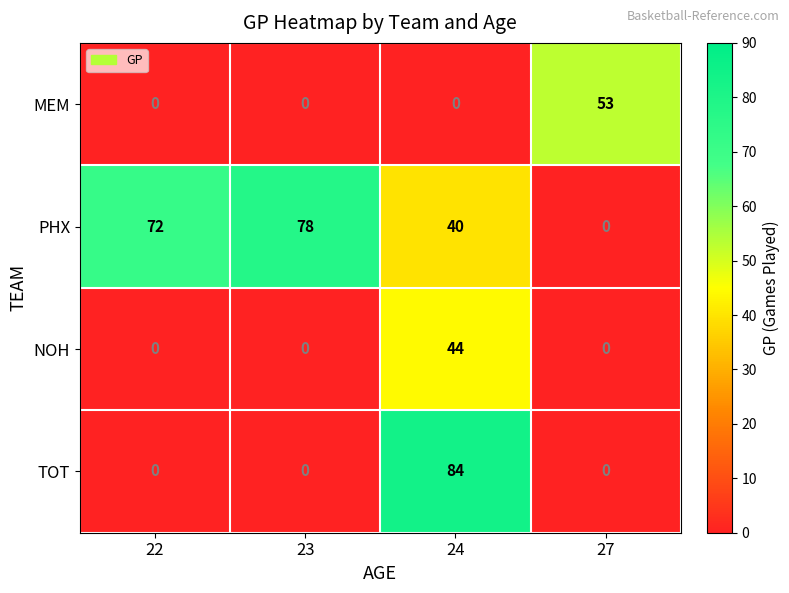

What is the difference between the highest and lowest values at 24?

84